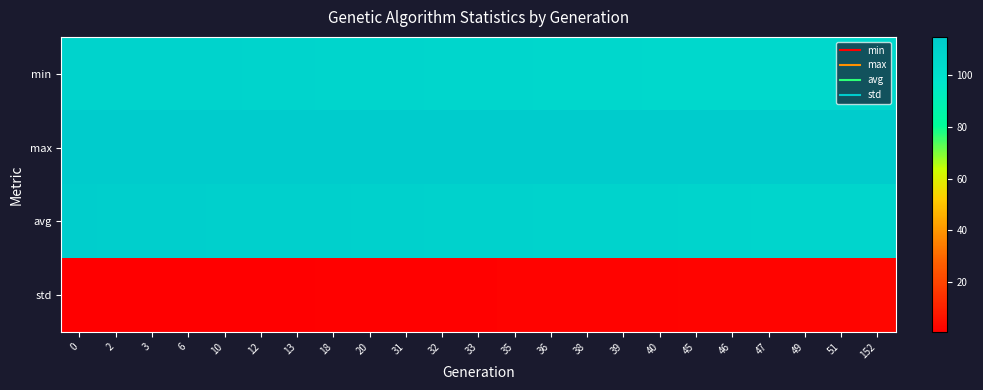

What is the smallest value displayed?

0.6